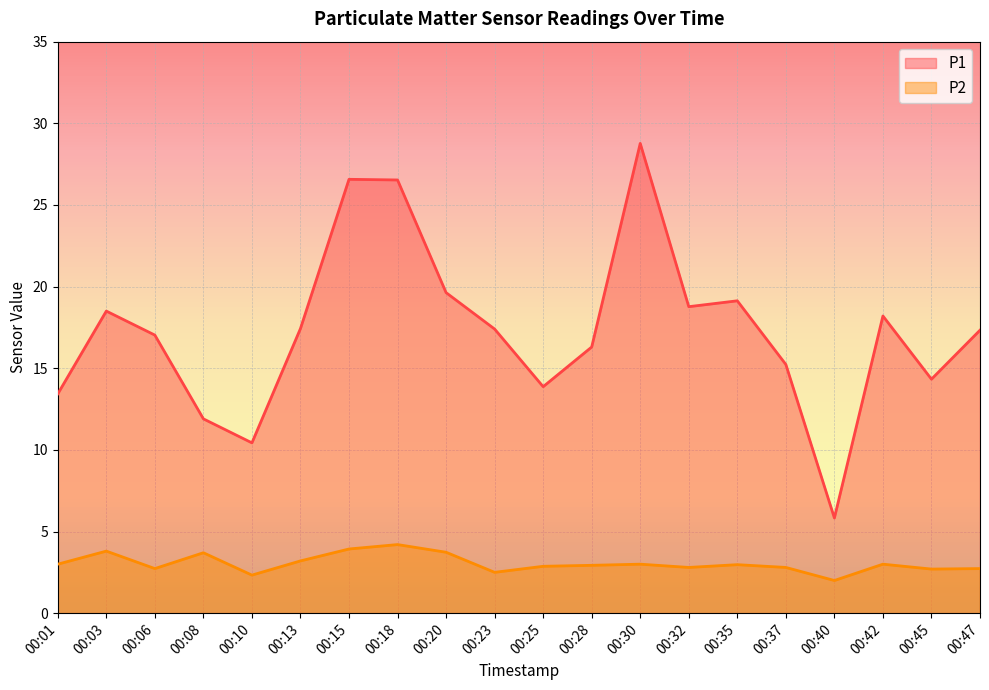

What are all the series names shown in the legend?

P1, P2